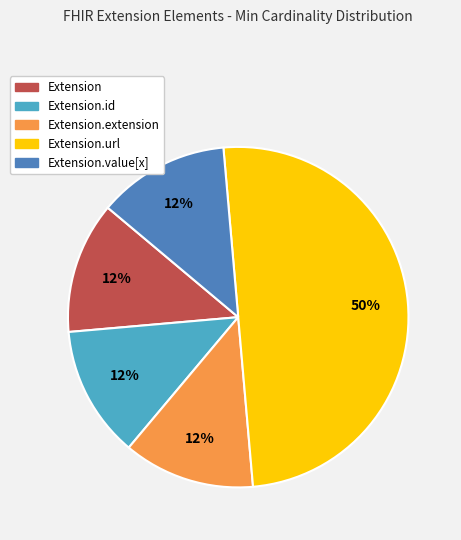

To the nearest percent, what is the average slice percentage?

20%